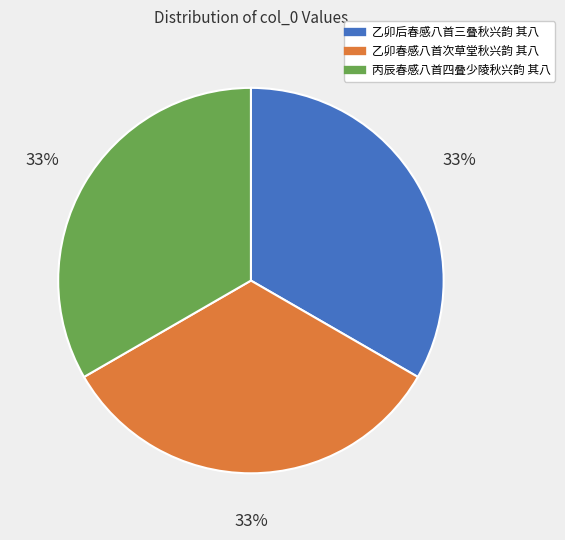

To the nearest percent, what percentage of the pie is 乙卯春感八首次草堂秋兴韵 其八?

33%